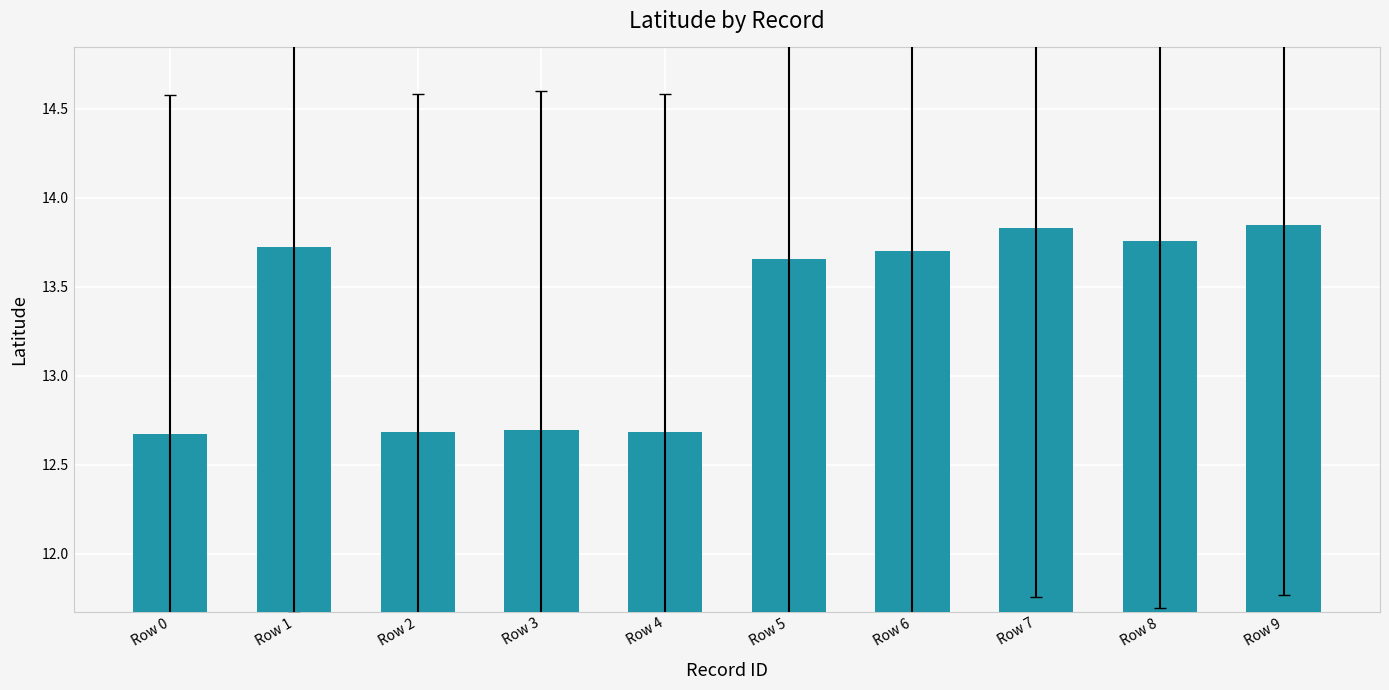

What is the difference between the maximum and second lowest values?

1.2